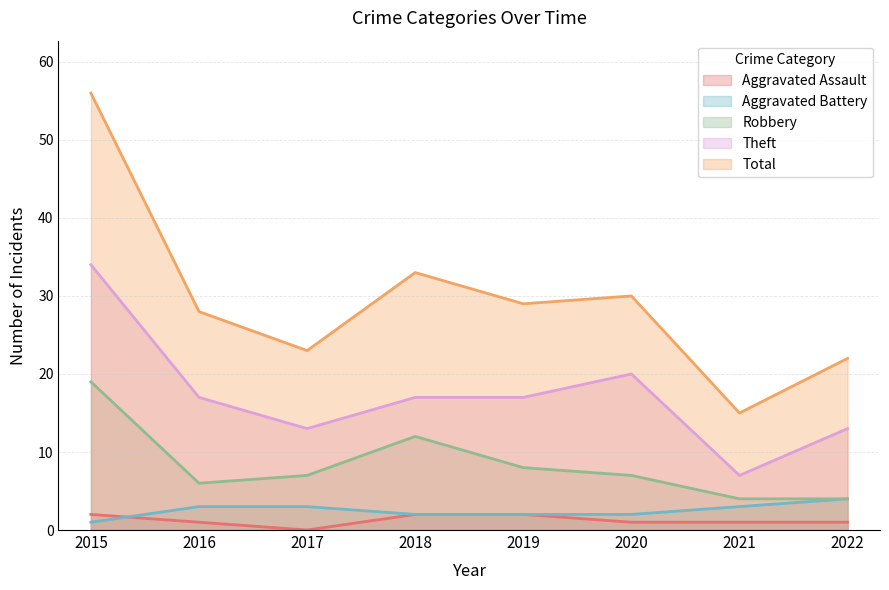

How many series are shown in this chart?

5